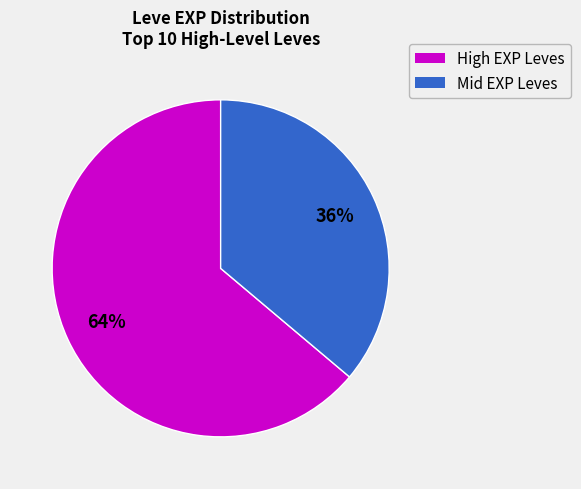

Does any single category account for the majority?

Yes